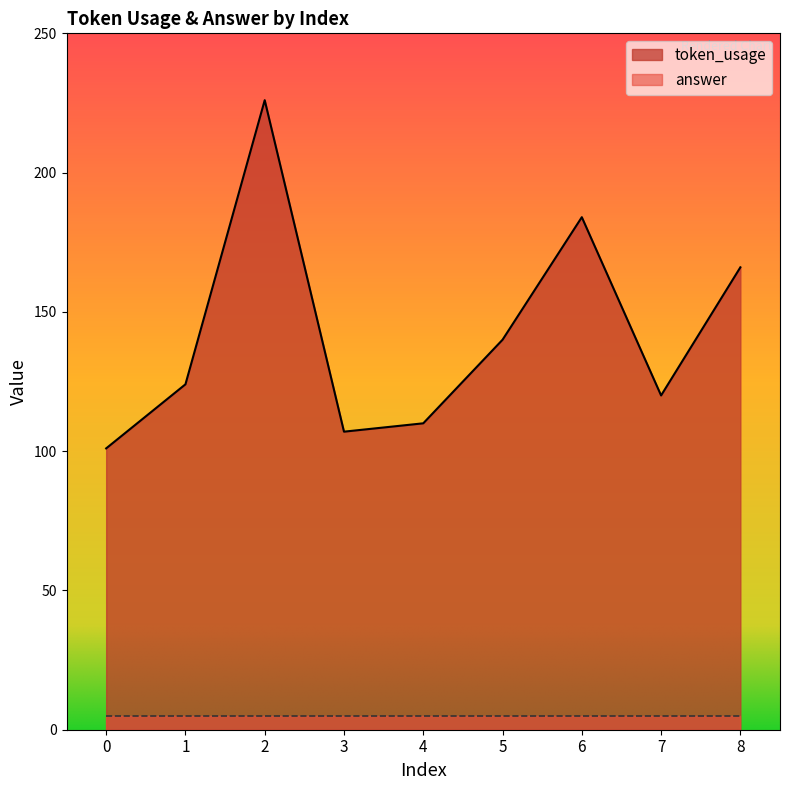

What is the sum of the values at 1 and 7?

244